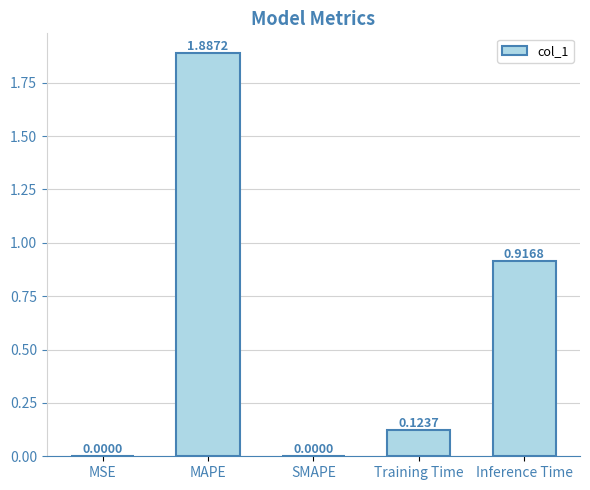

At which category does the chart reach its peak across all series?

MAPE